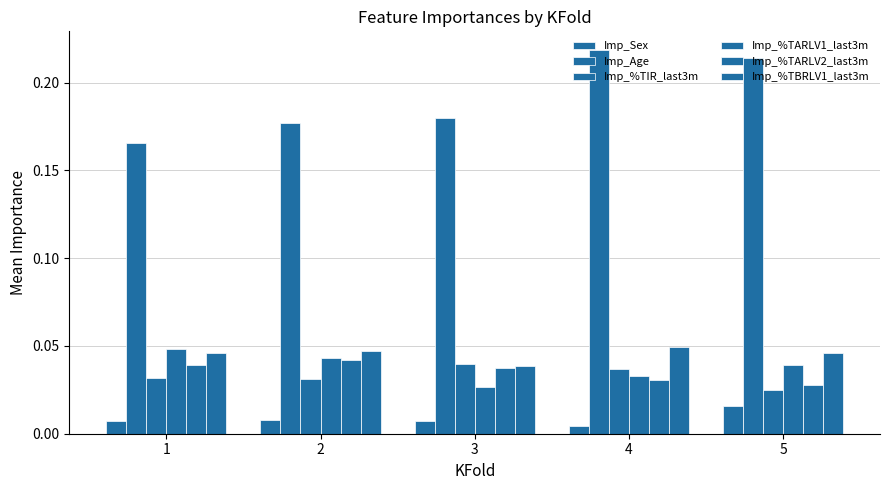

Which category has the highest value across all series?

4